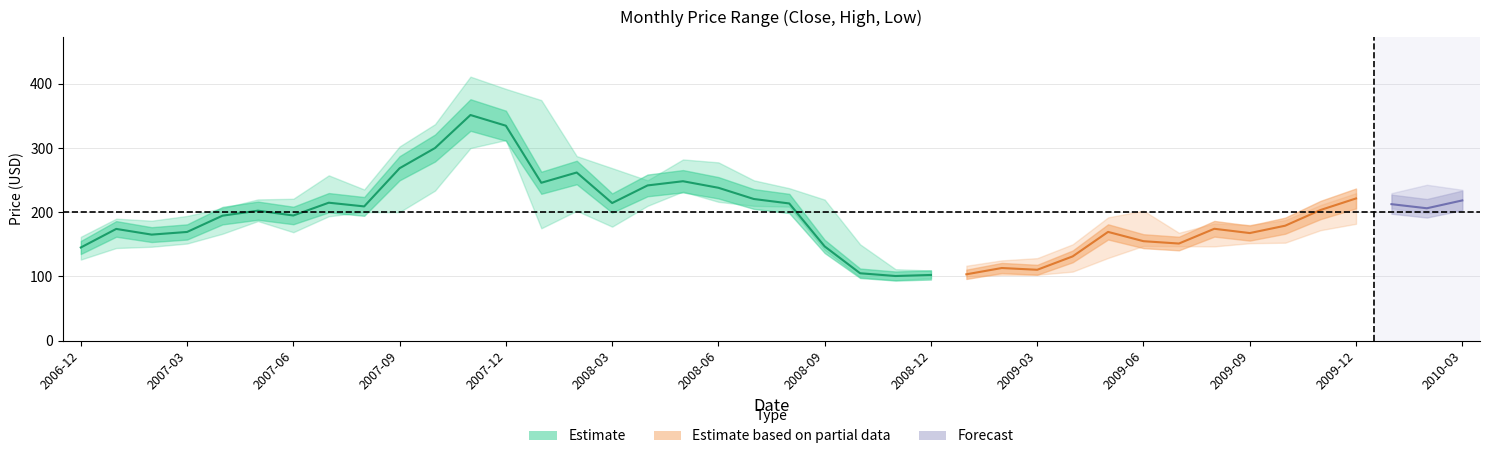

What is the sum of the low values at 12 and 5?

498.8